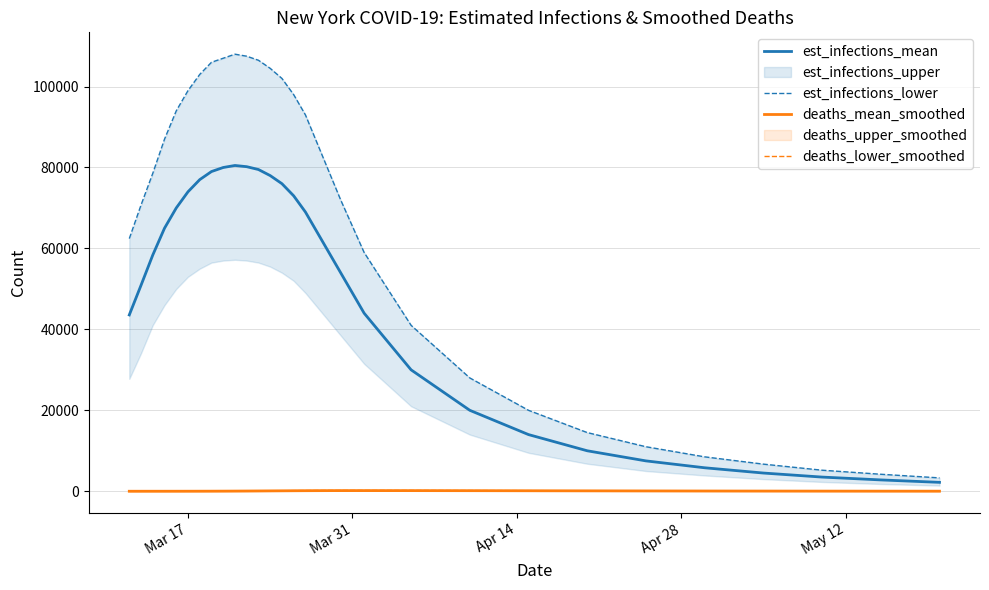

How many lines are shown in the chart?

4